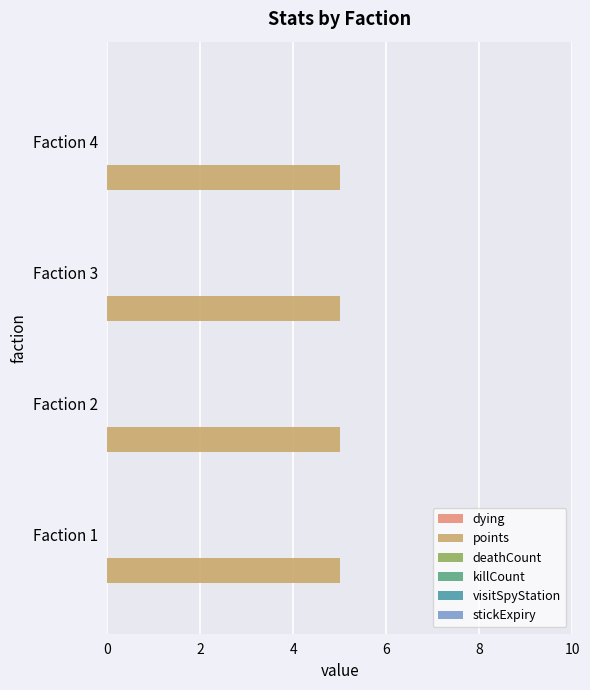

Reading left to right, list all the values displayed in this chart.

dying: 0	0	0	0
points: 5	5	5	5
deathCount: 0	0	0	0
killCount: 0	0	0	0
visitSpyStation: 0	0	0	0
stickExpiry: 0	0	0	0